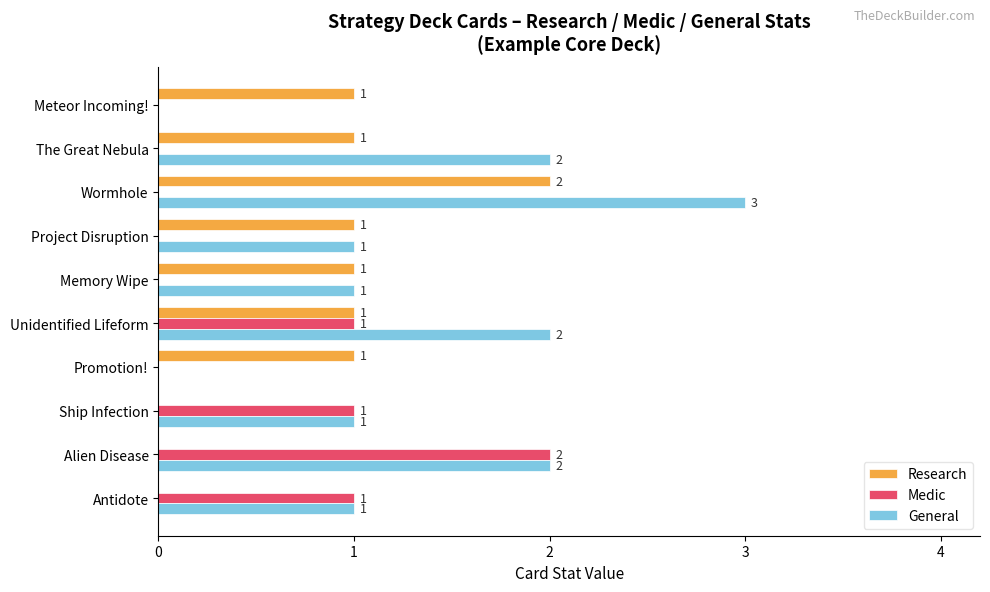

How many series are shown in this chart?

3